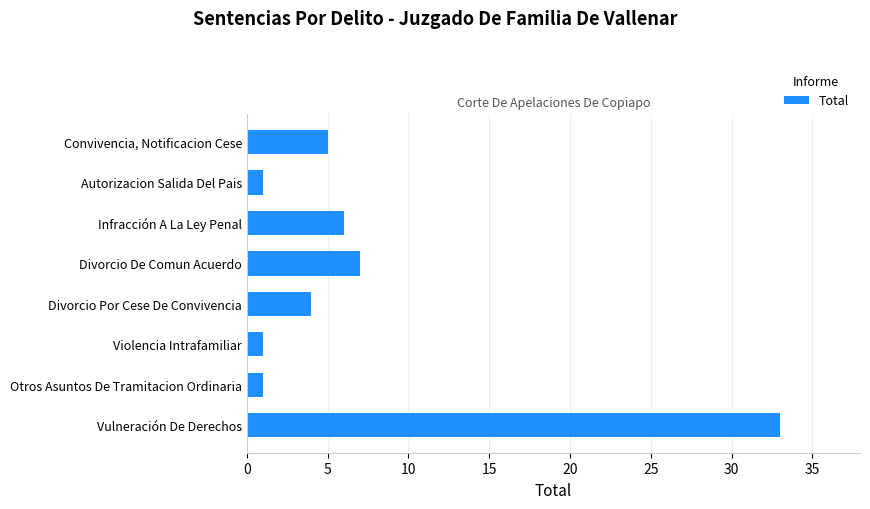

What is the difference between the maximum and second lowest values?

32